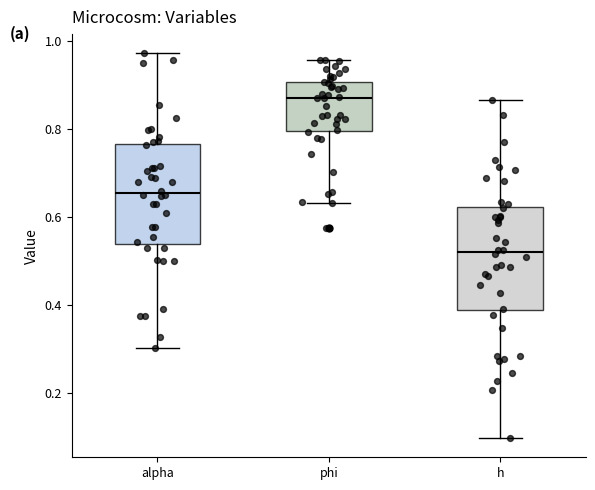

Where is the upper edge of the box for phi on the y-axis? The values are not printed on the chart, so give them approximately, as read against the axis.

0.90